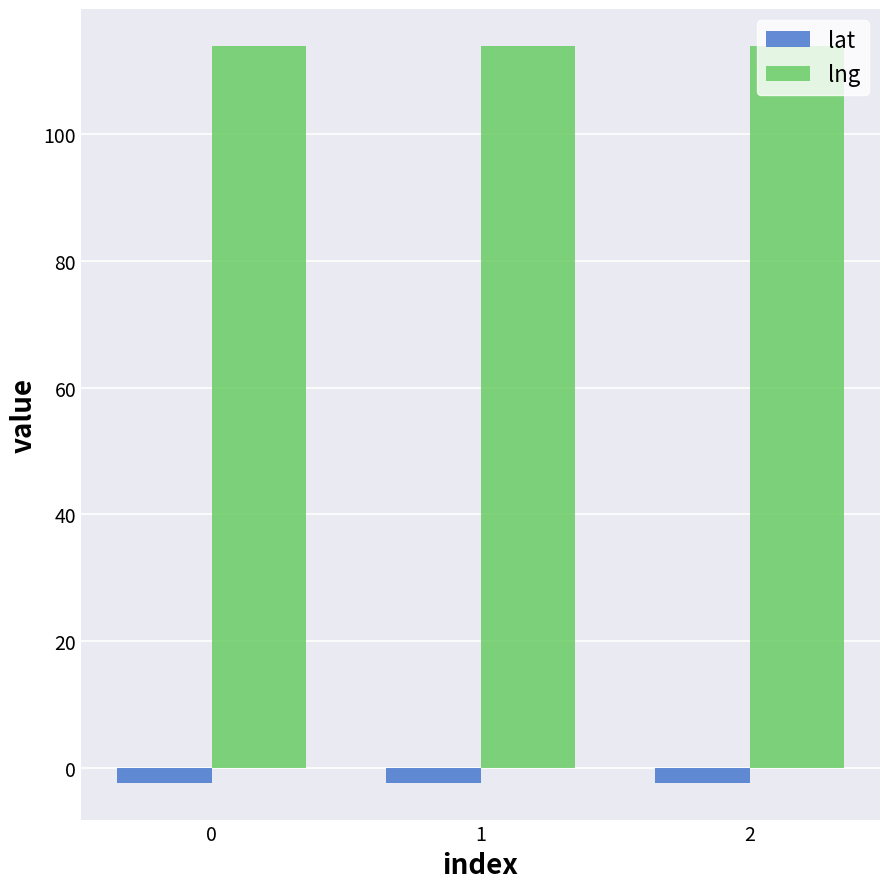

The value of lng at 2 is 113.9. True or false?

True